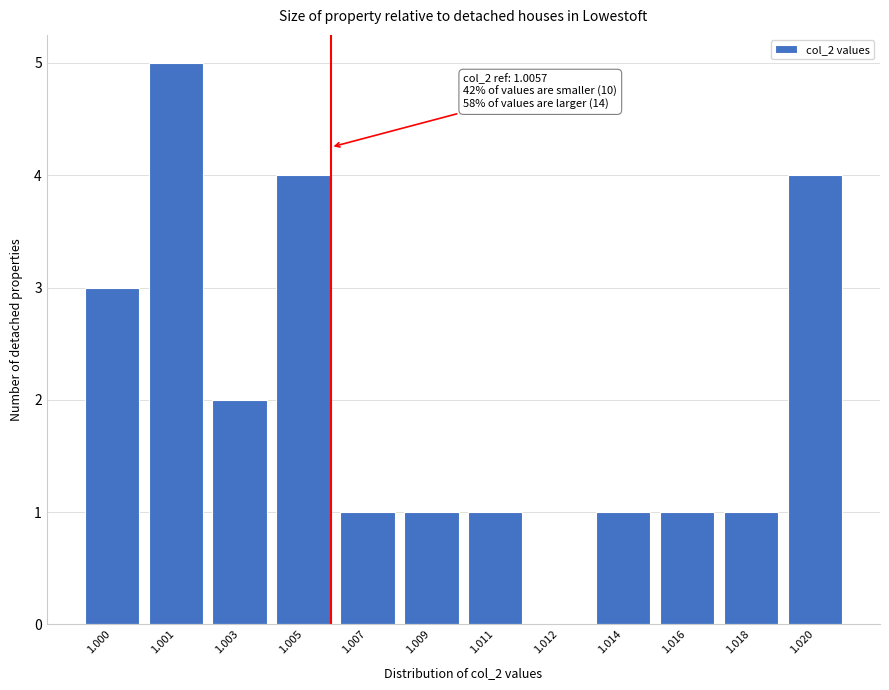

Reading left to right, list all the values displayed in this chart.

1.000=3	1.001=5	1.003=2	1.005=4	1.007=1	1.009=1	1.011=1	1.012=0	1.014=1	1.016=1	1.018=1	1.020=4